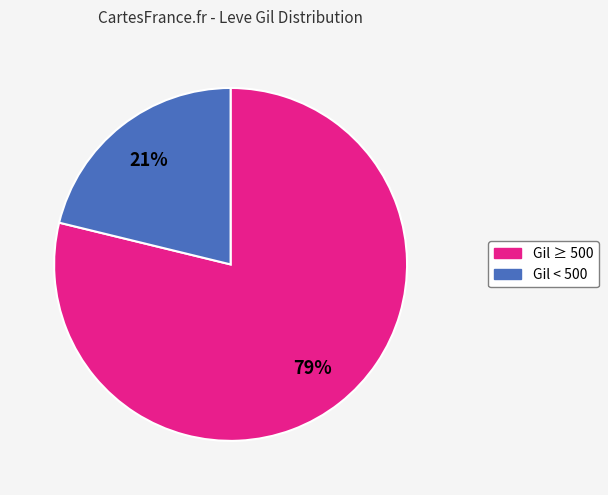

Is there any slice that represents more than half of the pie?

Yes